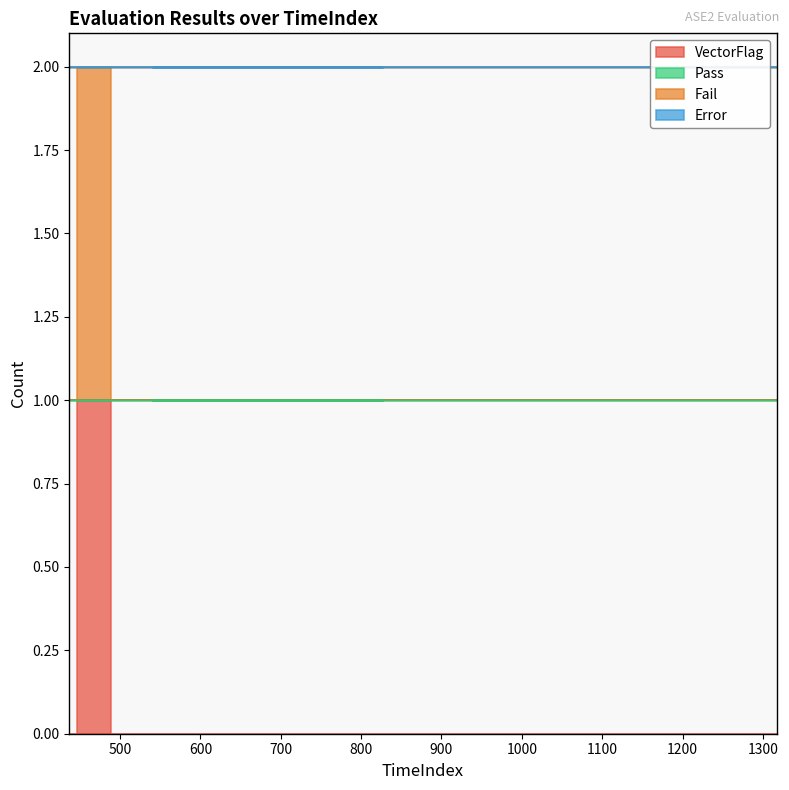

List the series in order of their peak value, lowest first.

Pass, Error, VectorFlag, Fail